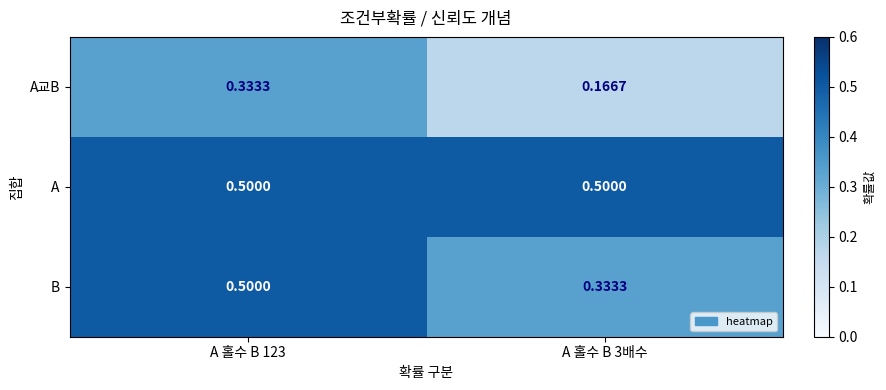

Is the value of A at A 홀수 B 3배수 greater than the value of B at A 홀수 B 3배수?

Yes